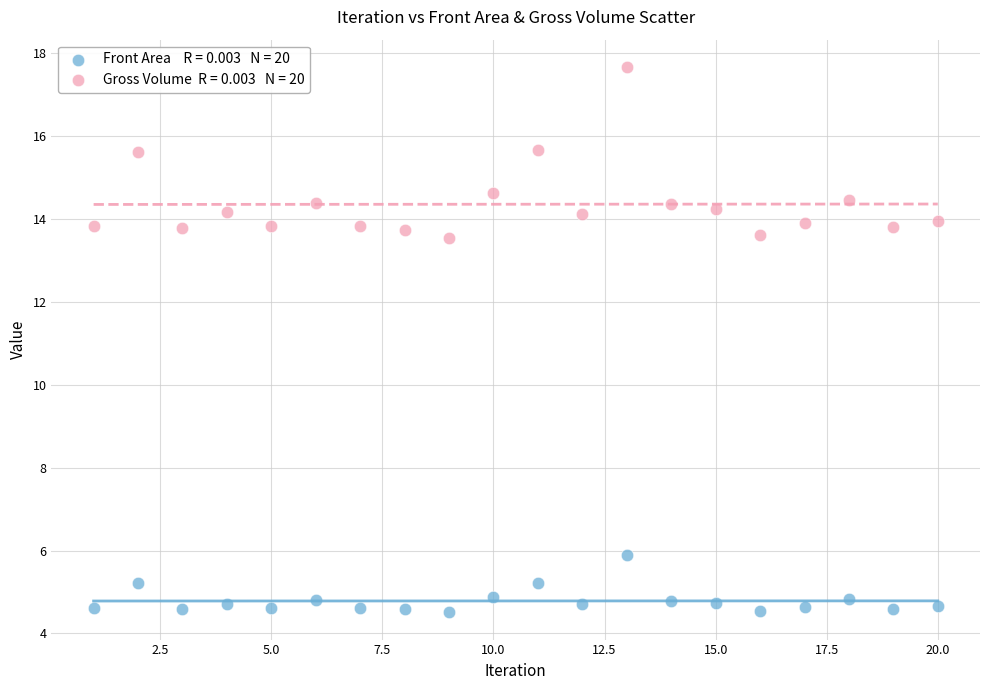

Across all data points, what is the range of X values (max minus min)?

19.0